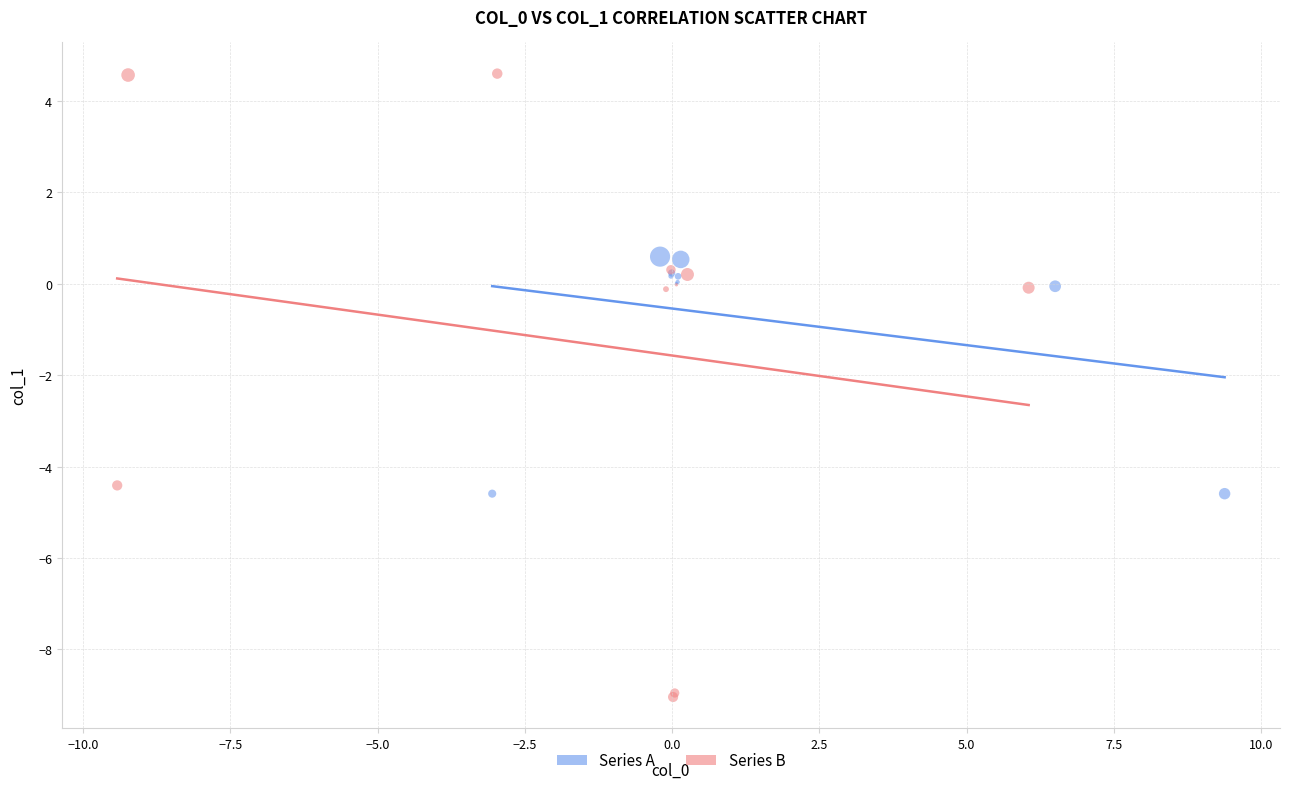

What are all the series names shown in the legend?

Series A, Series B